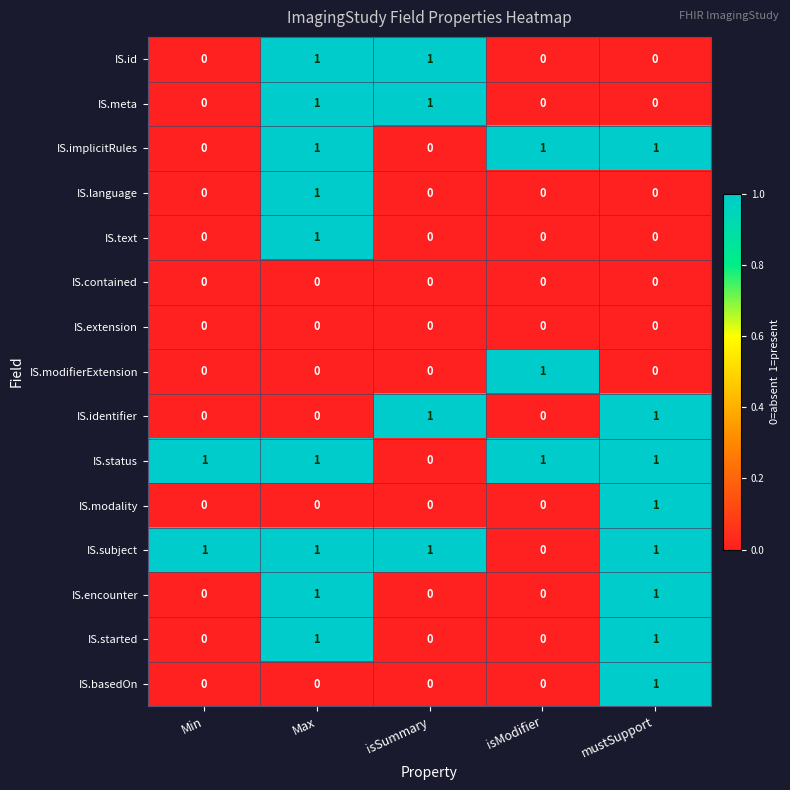

At how many categories does at least one series exceed 0?

5